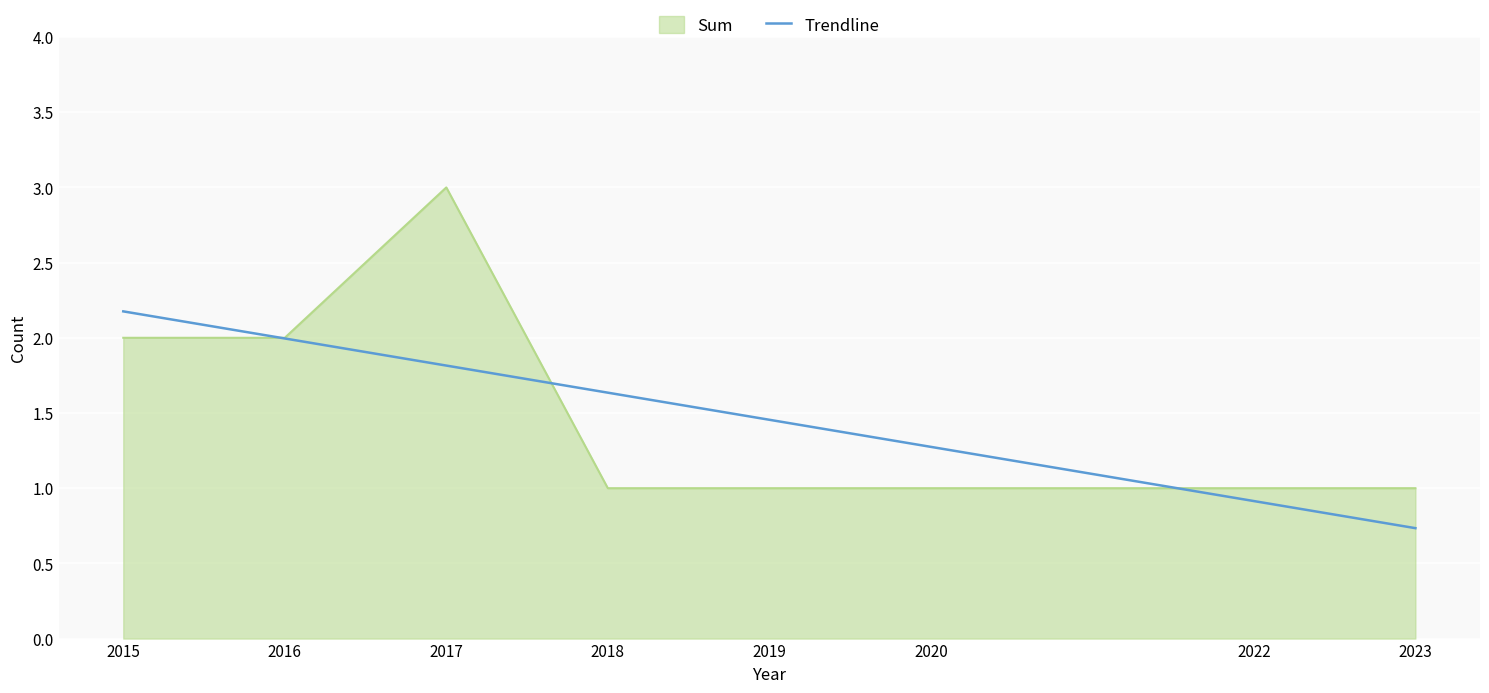

Read the Trendline value at 2020.

1.3